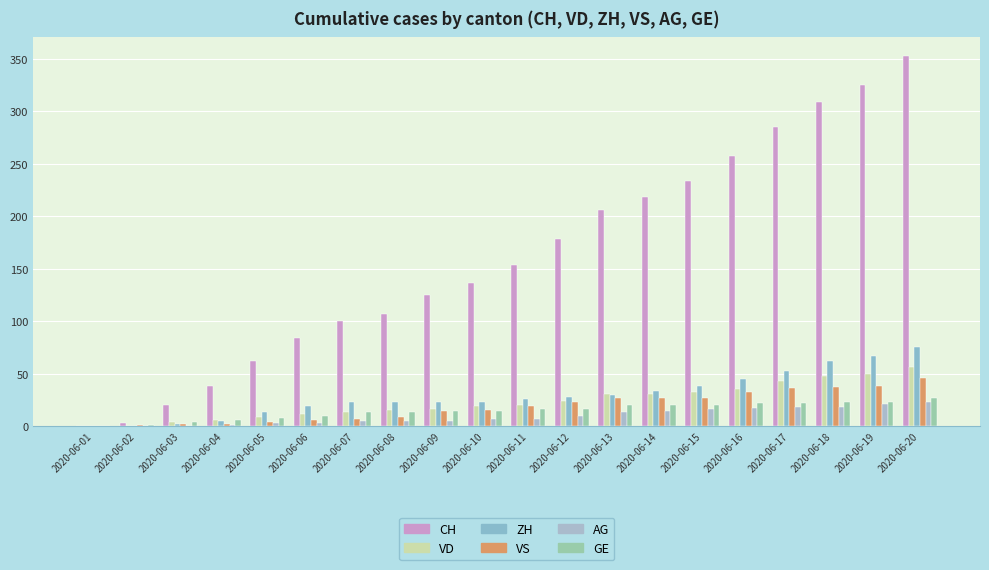

How many groups of bars are there?

20